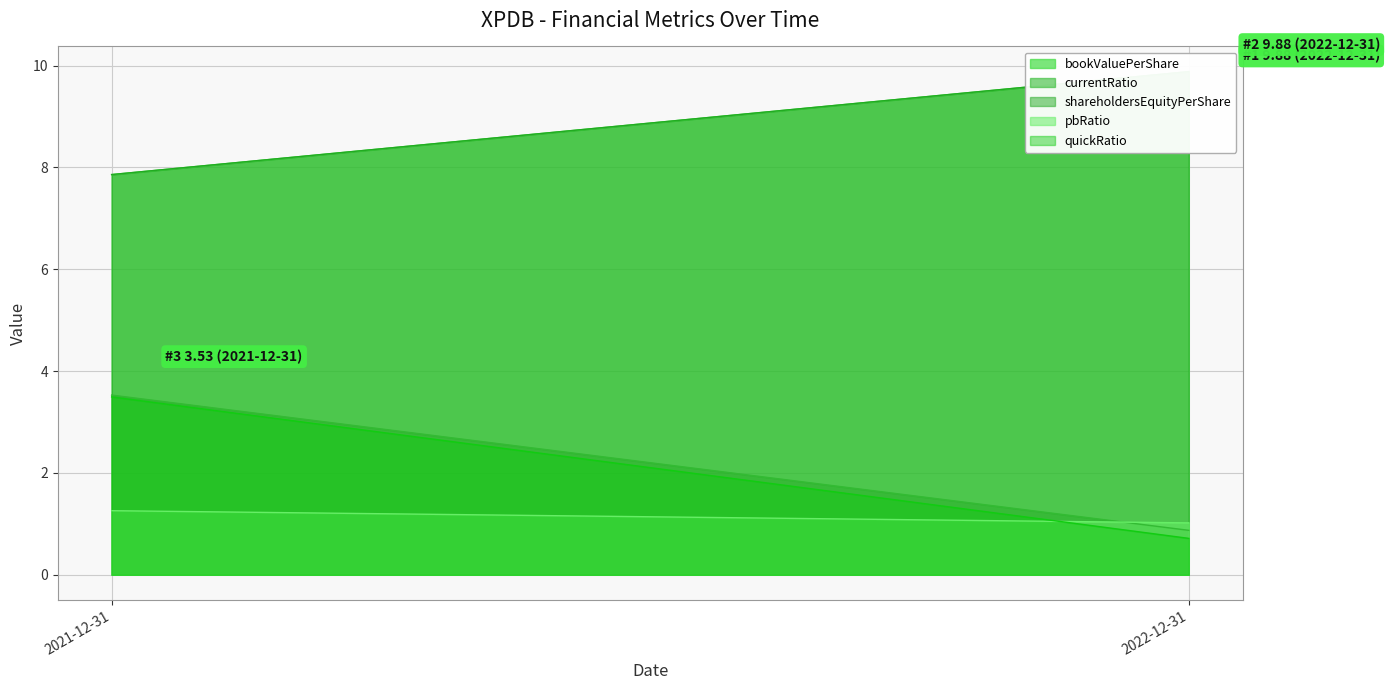

What is the label of the 2nd point from the right?

2021-12-31